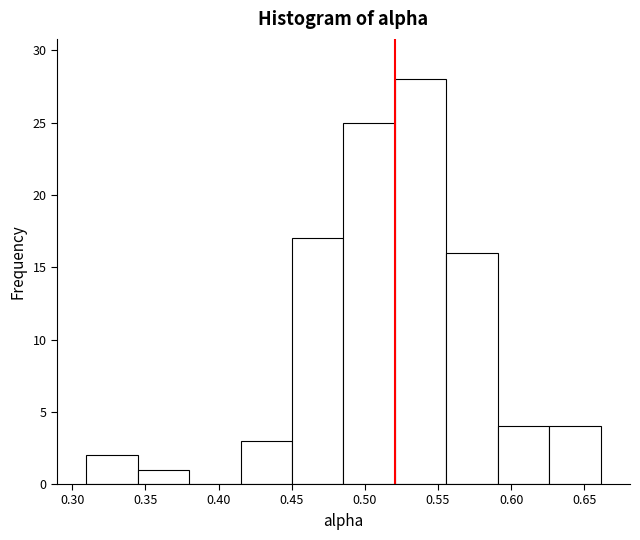

Reading left to right, transcribe this chart: for each bar, give the range it covers on the x-axis and its height. Neither the bar edges nor the heights are printed on the chart, so give them approximately, as read against the axes.

0.310 to 0.345: 2
0.345 to 0.380: 1
0.380 to 0.415: 0
0.415 to 0.450: 3
0.450 to 0.485: 17
0.485 to 0.520: 25
0.520 to 0.555: 28
0.555 to 0.590: 16
0.590 to 0.625: 4
0.625 to 0.660: 4